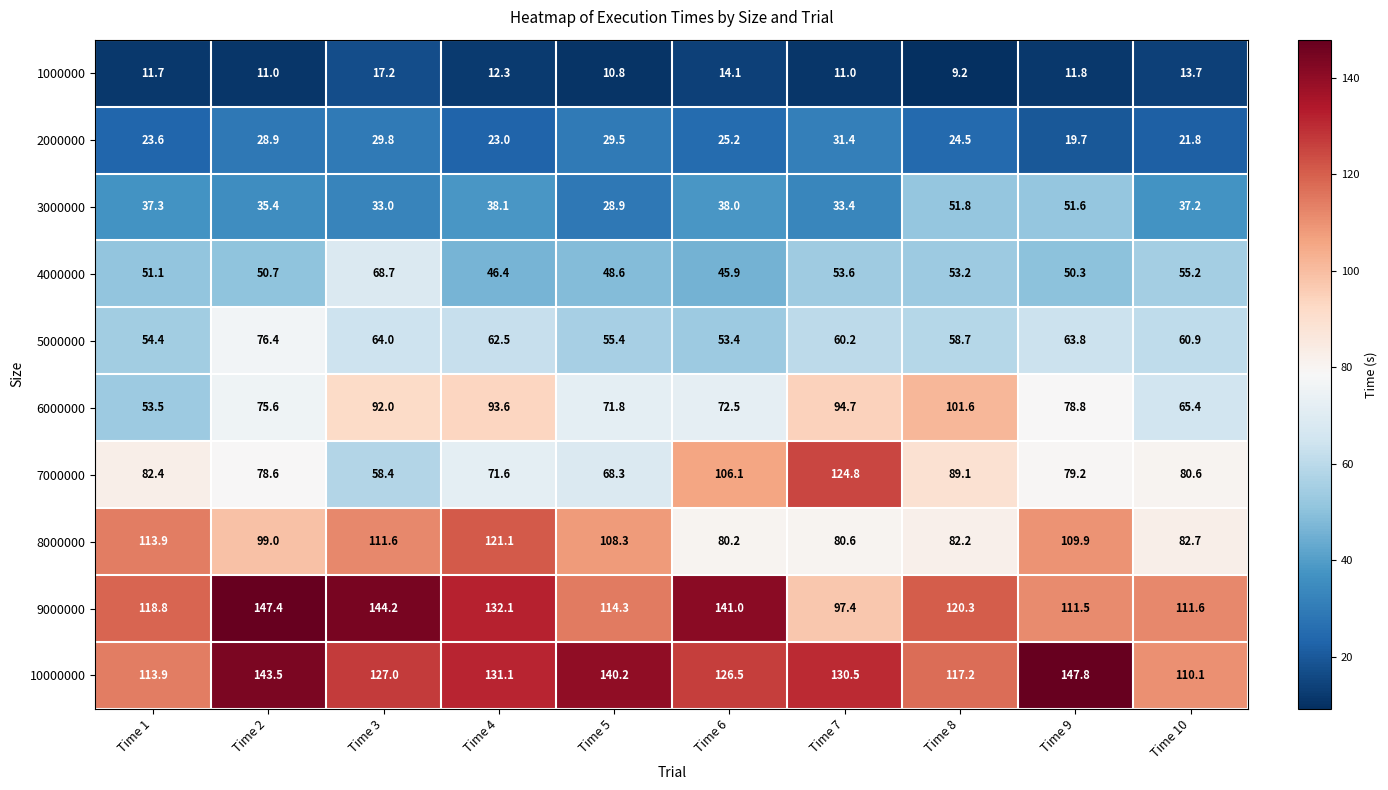

True or false: 4000000 has a value of 51.1 at Time 1.

True